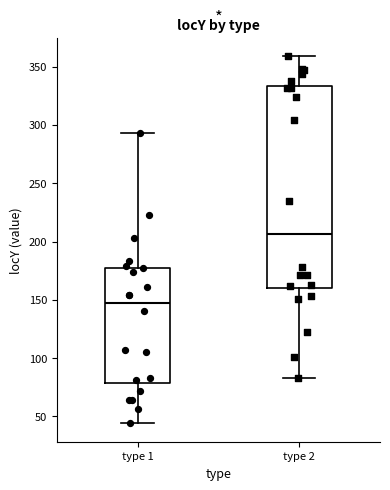

Reading left to right, read every box against the y-axis: the position of its median line, the range the box covers, and the ends of its whiskers. The values are not printed on the chart, so give them approximately, as read against the axis.

type 1: median 145, box 80 to 180, whiskers 45 to 295
type 2: median 205, box 160 to 335, whiskers 85 to 360